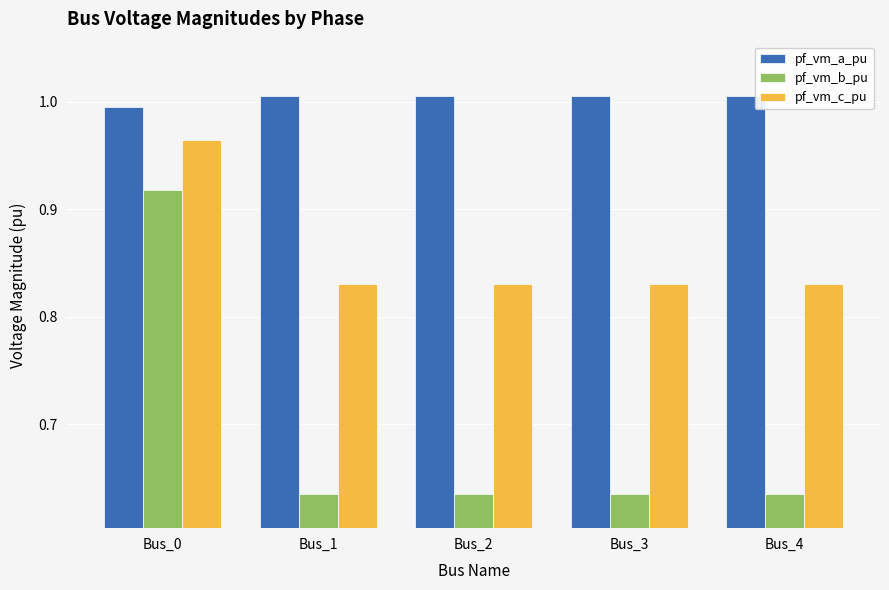

Is the value of pf_vm_c_pu at Bus_1 greater than the value of pf_vm_a_pu at Bus_2?

No